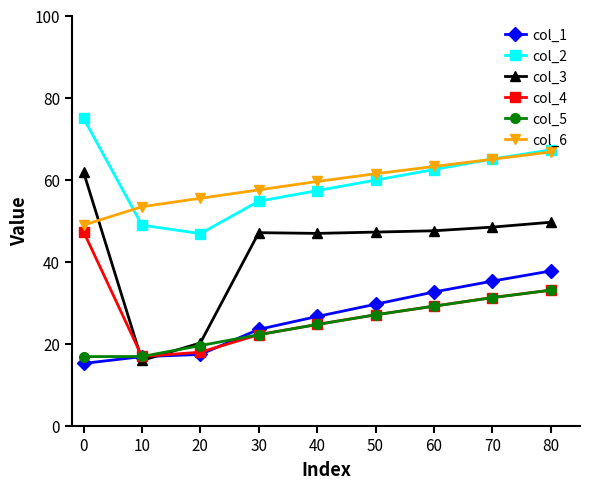

How many times do col_3 and col_4 cross each other?

2